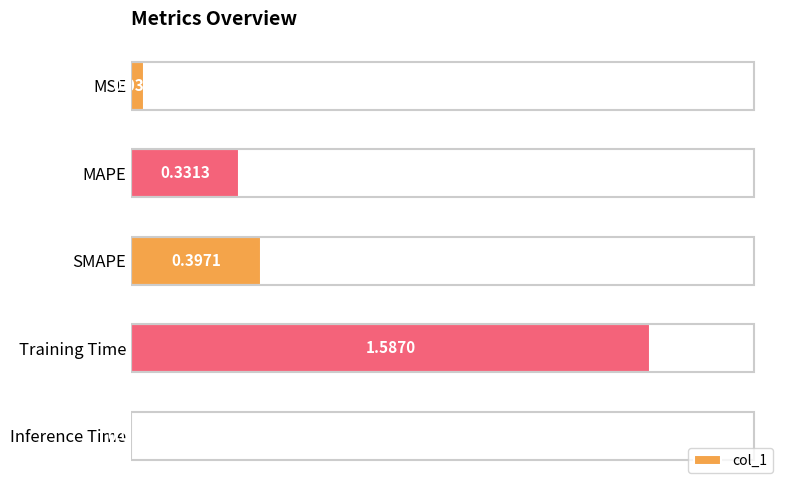

What is the change in value from MSE to Training Time?

+1.5